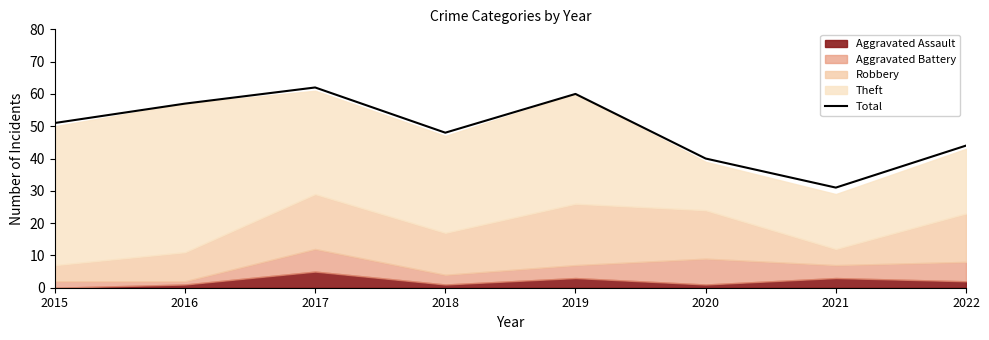

List the labels in order of value, smallest first.

2021, 2020, 2022, 2018, 2015, 2016, 2019, 2017